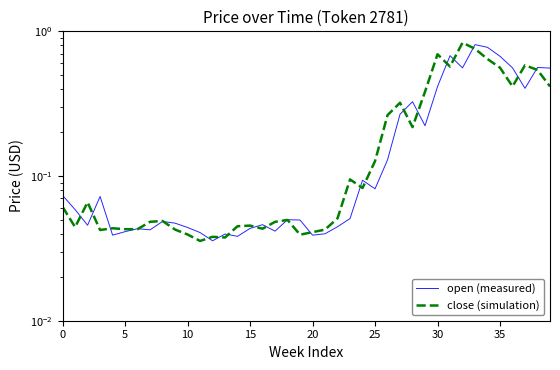

Between 33 and 11, which is larger?

33